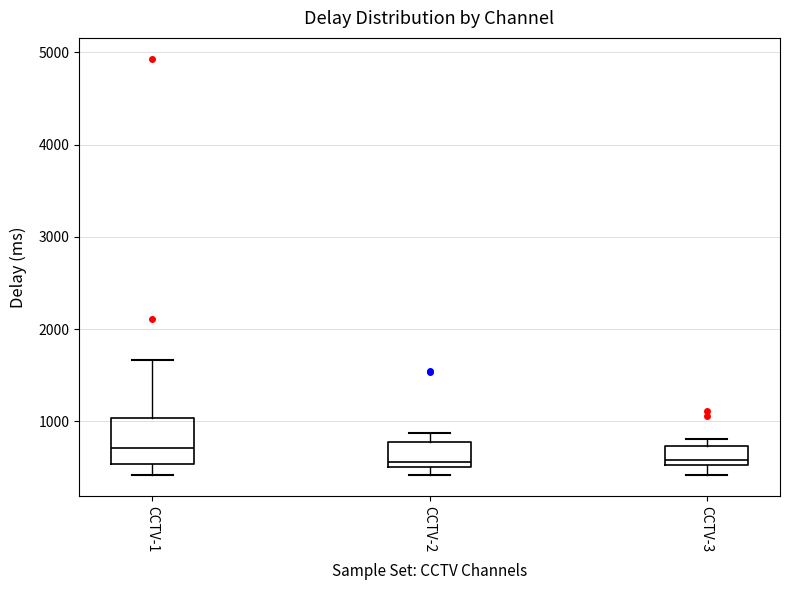

Reading left to right, transcribe this box plot: for each box, give where its median line is, the range the box spans, and where its two whiskers end, as read against the y-axis. The values are not printed on the chart, so give them approximately, as read against the axis.

CCTV-1: median 700, box 500 to 1000, whiskers 400 to 1700
CCTV-2: median 600, box 500 to 800, whiskers 400 to 900
CCTV-3: median 600, box 500 to 700, whiskers 400 to 800